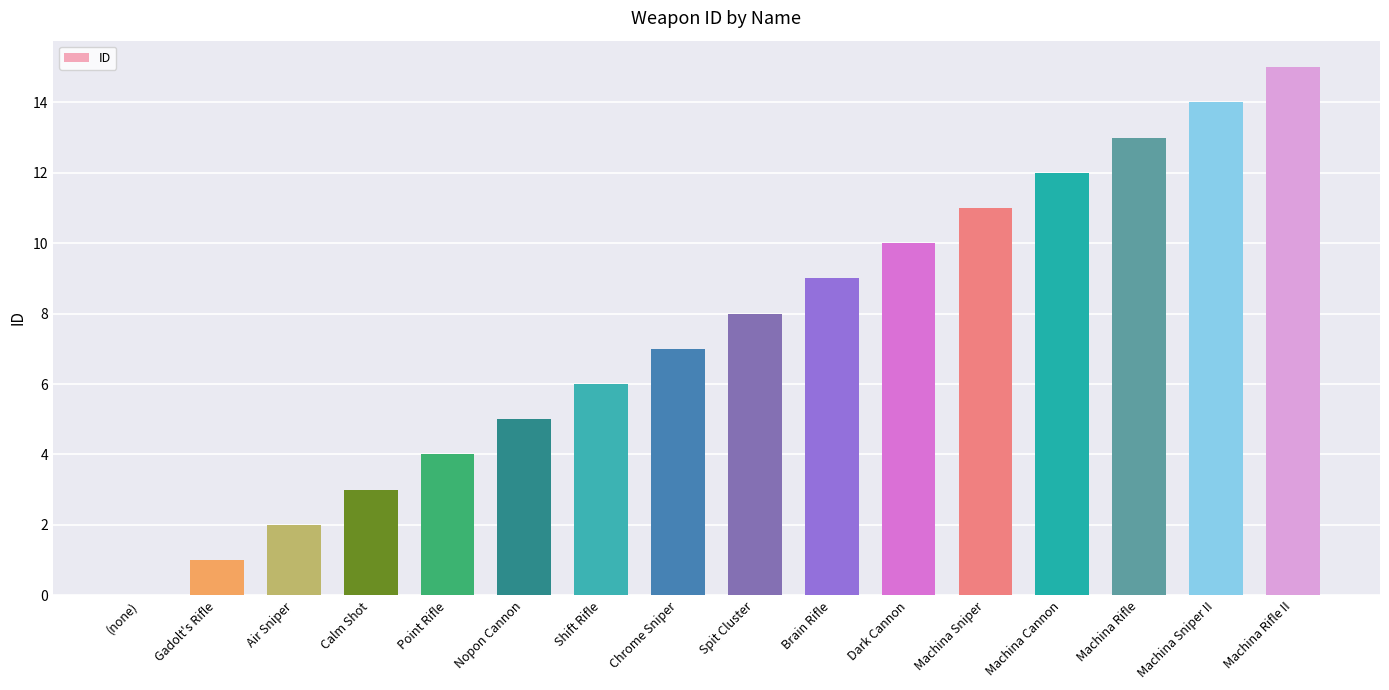

True or false: the data shows 5 at Machina Rifle II.

False